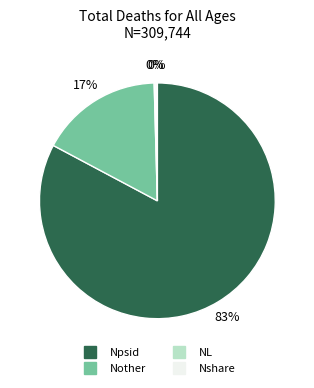

True or false: Nother accounts for 17% of the total.

True